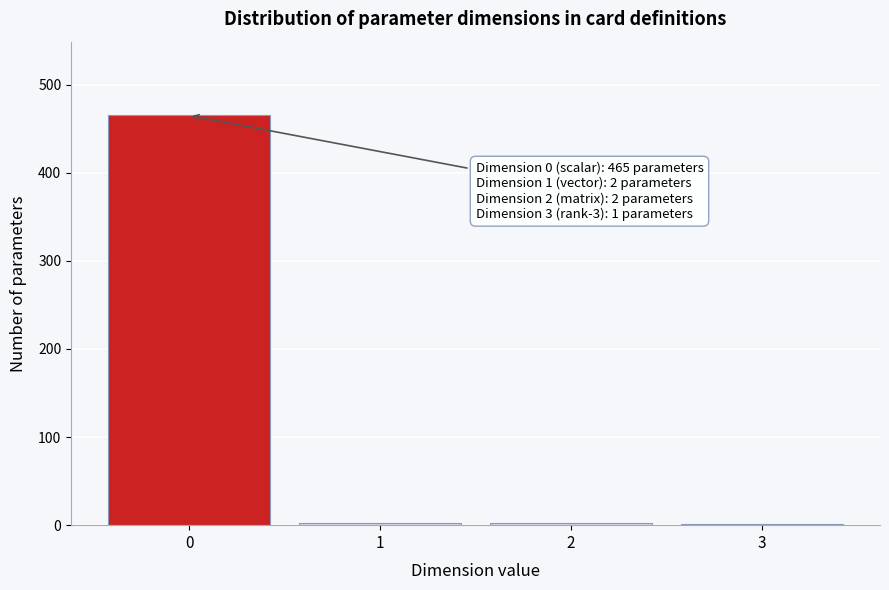

What is the maximum value shown in the chart?

465